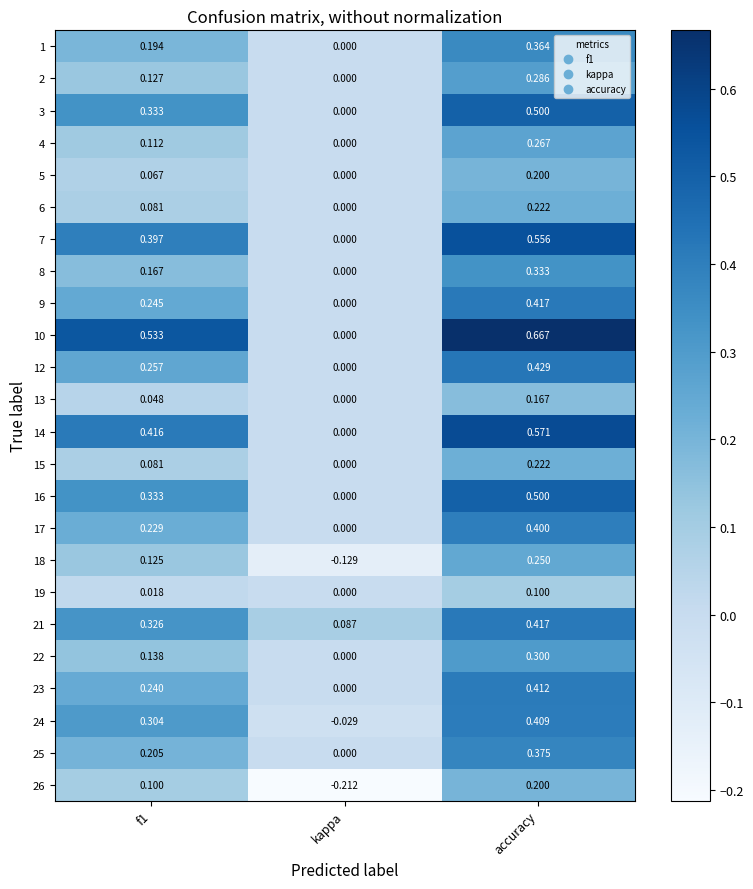

Which label corresponds to the largest value in the chart?

accuracy